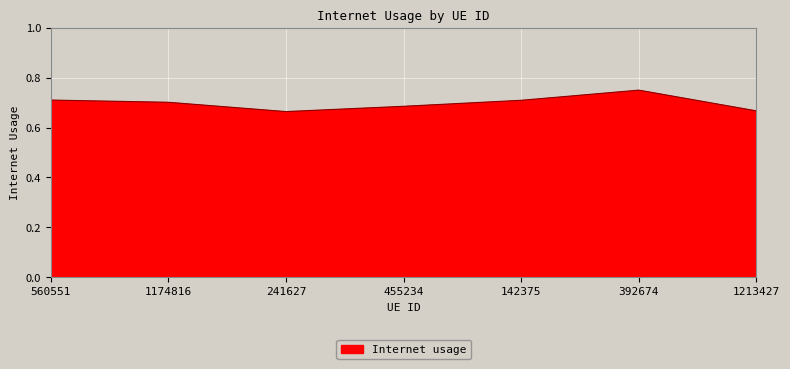

What position from the right is 241627?

5